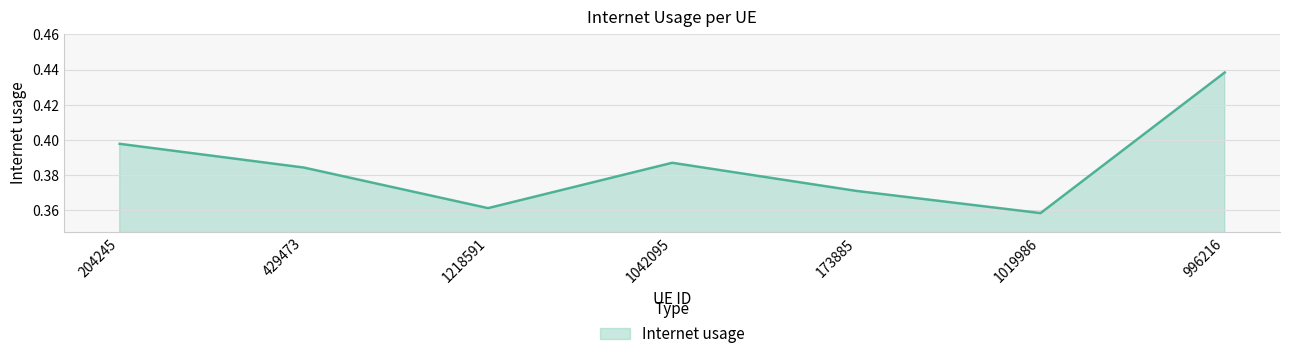

List the labels in order of value, largest first.

996216, 204245, 1042095, 429473, 173885, 1218591, 1019986